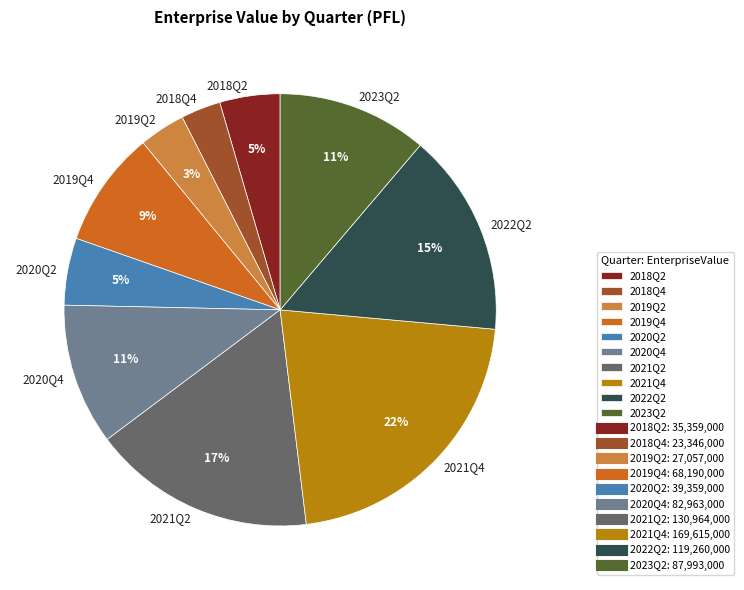

How many segments does this pie chart have?

10